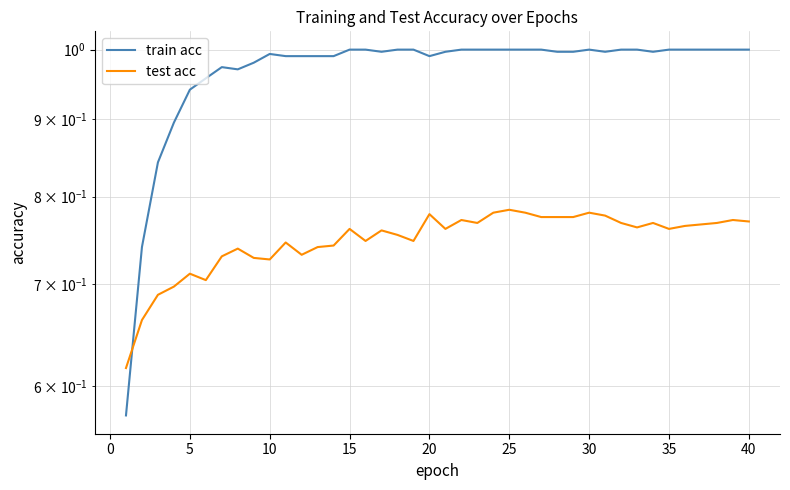

What is the highest value of the train acc series?

1.0